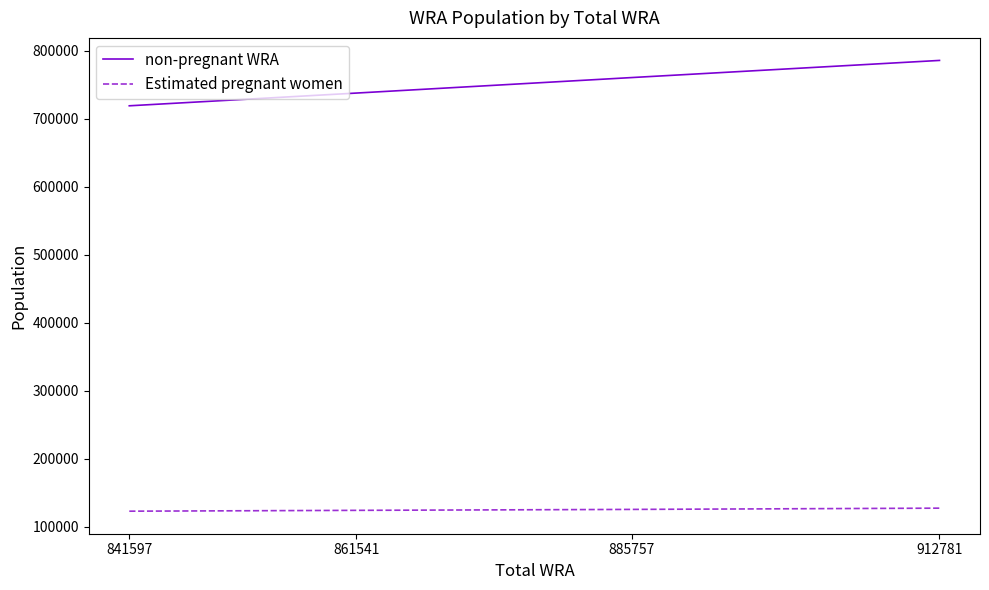

The non-pregnant WRA series shows 249376.6 at 912781. True or false?

False